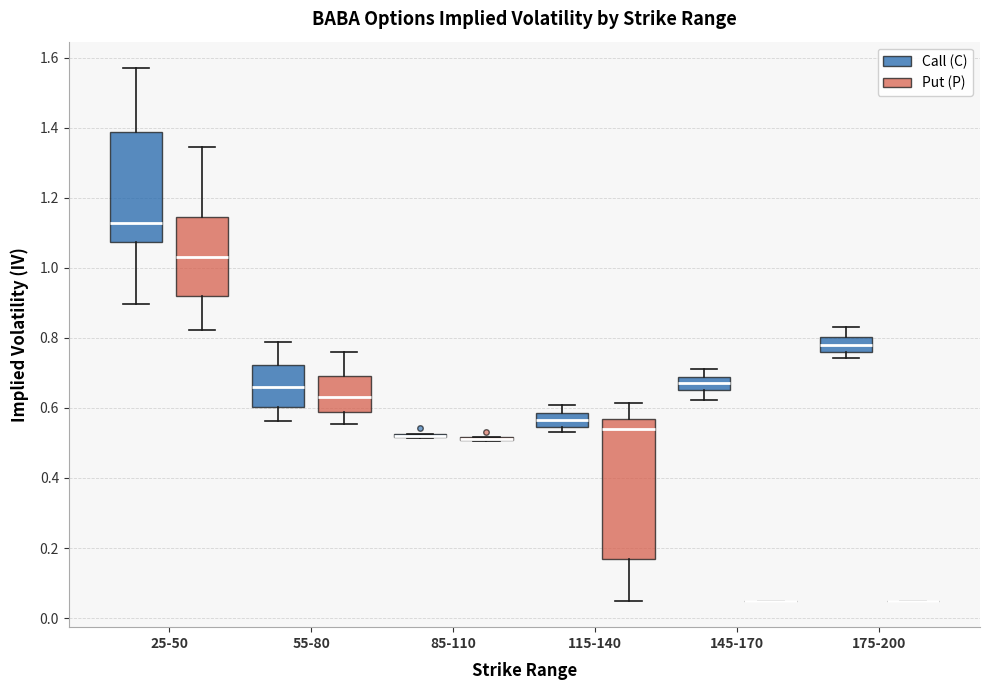

Comparing the boxes themselves (not the whiskers), which one is the tallest?

115-140 (Put (P))